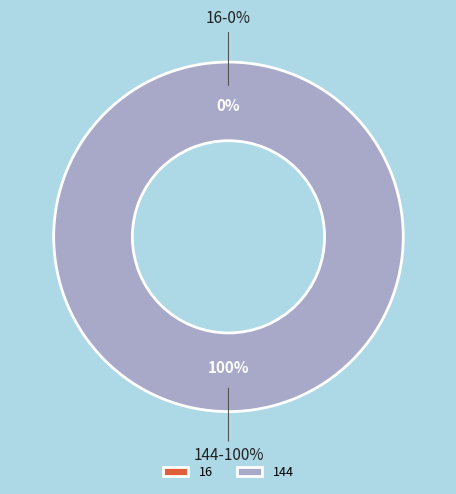

Rank the categories by value from highest to lowest.

144, 16